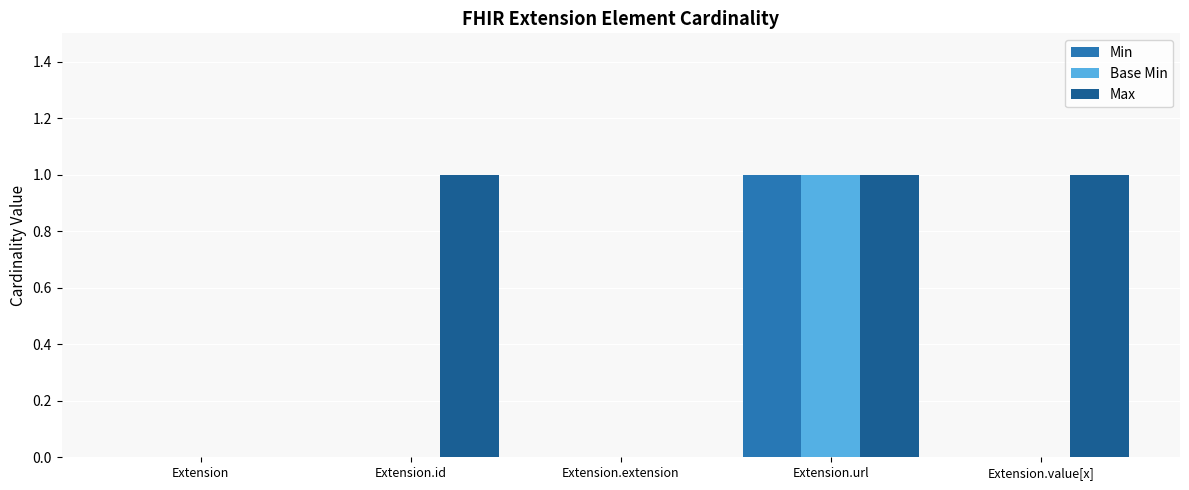

Count the Min values in the range 0 to 1.

5